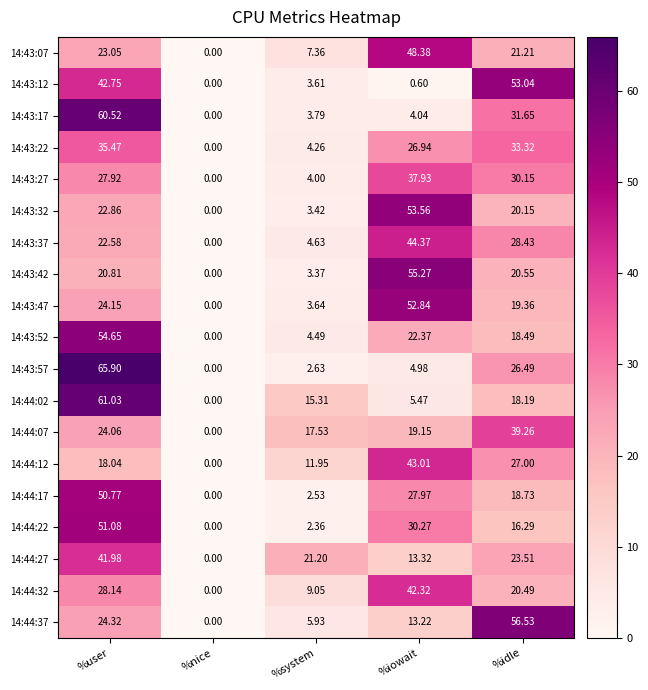

At which label does 14:43:42 first exceed 20?

%user